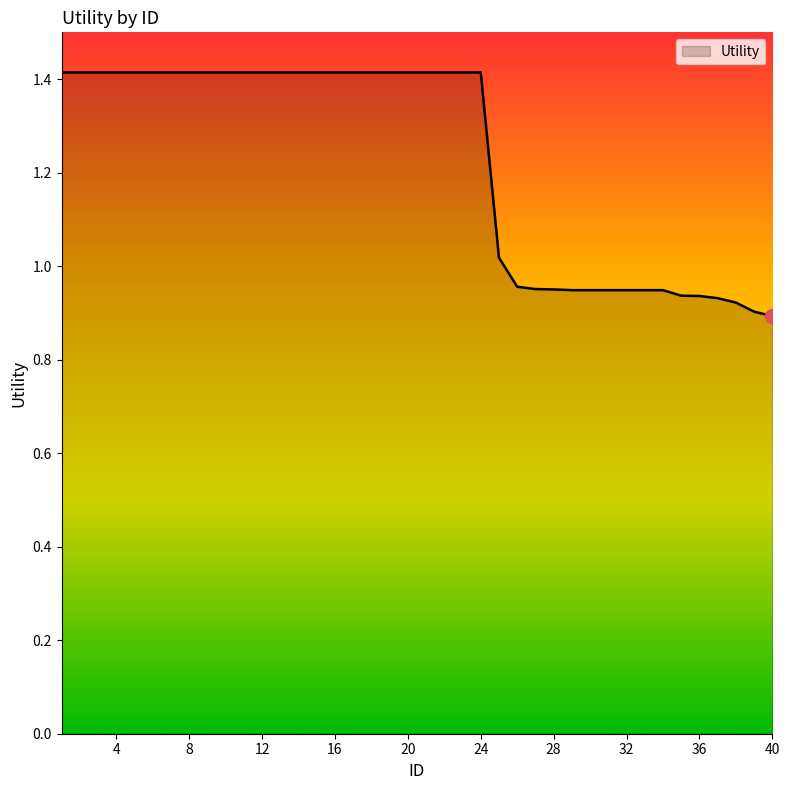

What is the difference between the maximum and minimum values?

0.5